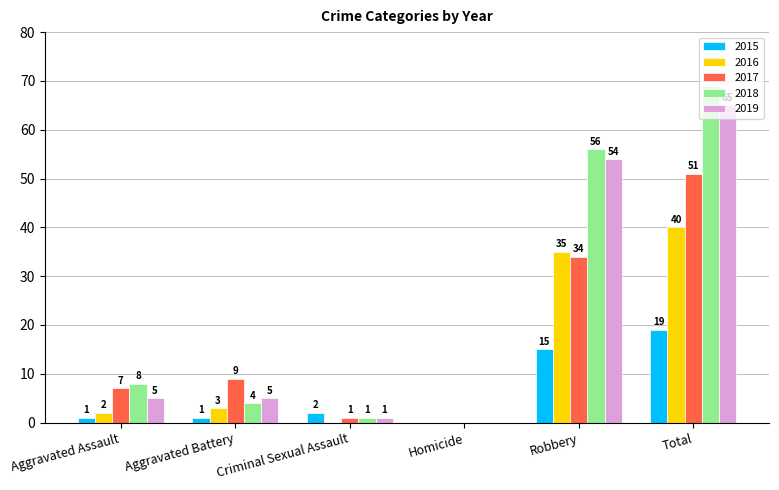

Where is 2019 nearest to the value 32?

Robbery